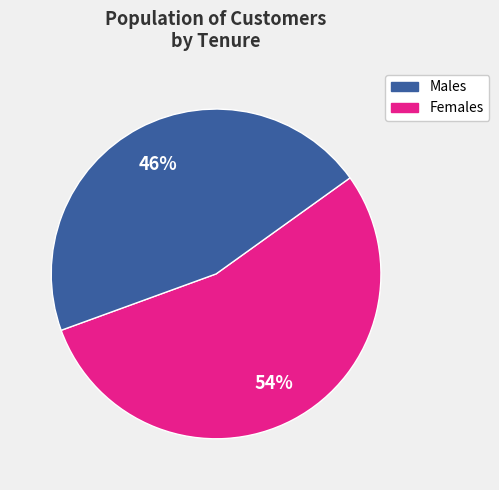

To the nearest percent, what is the average slice percentage?

50%